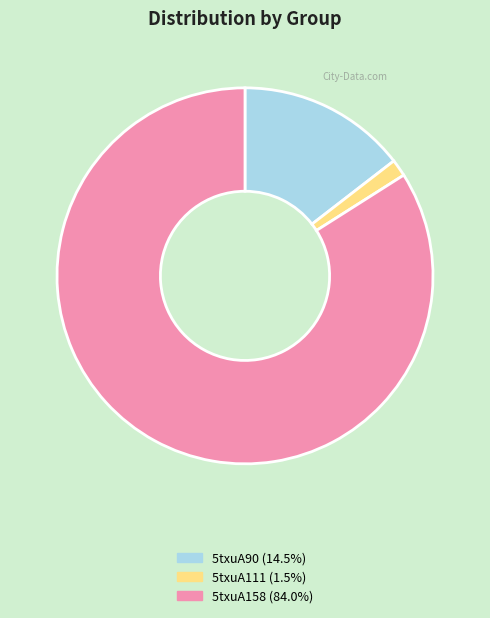

Which category accounts for the majority?

5txuA158